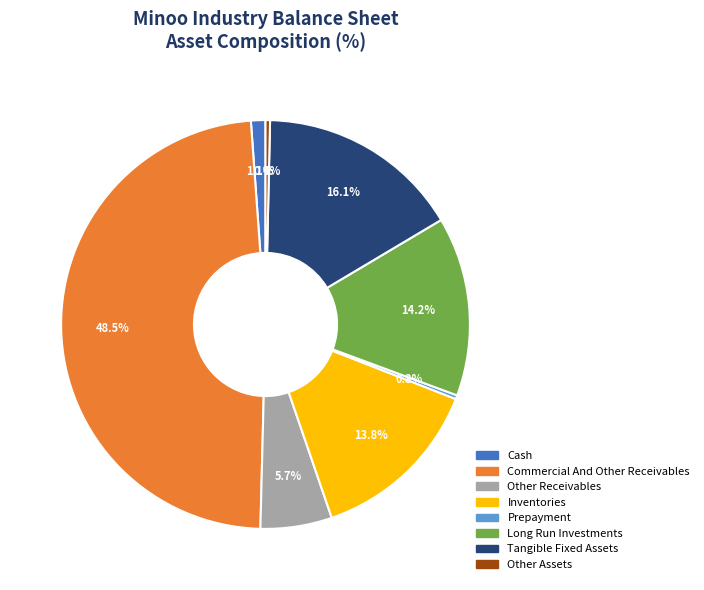

Which has a higher value, Prepayment or Tangible Fixed Assets?

Tangible Fixed Assets